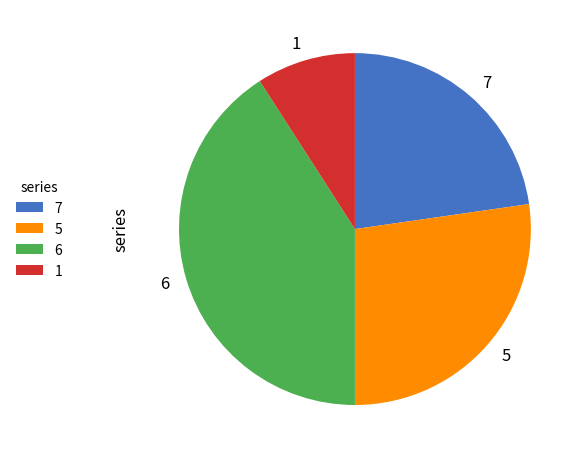

Is it true that 6 is 47% of the pie?

False